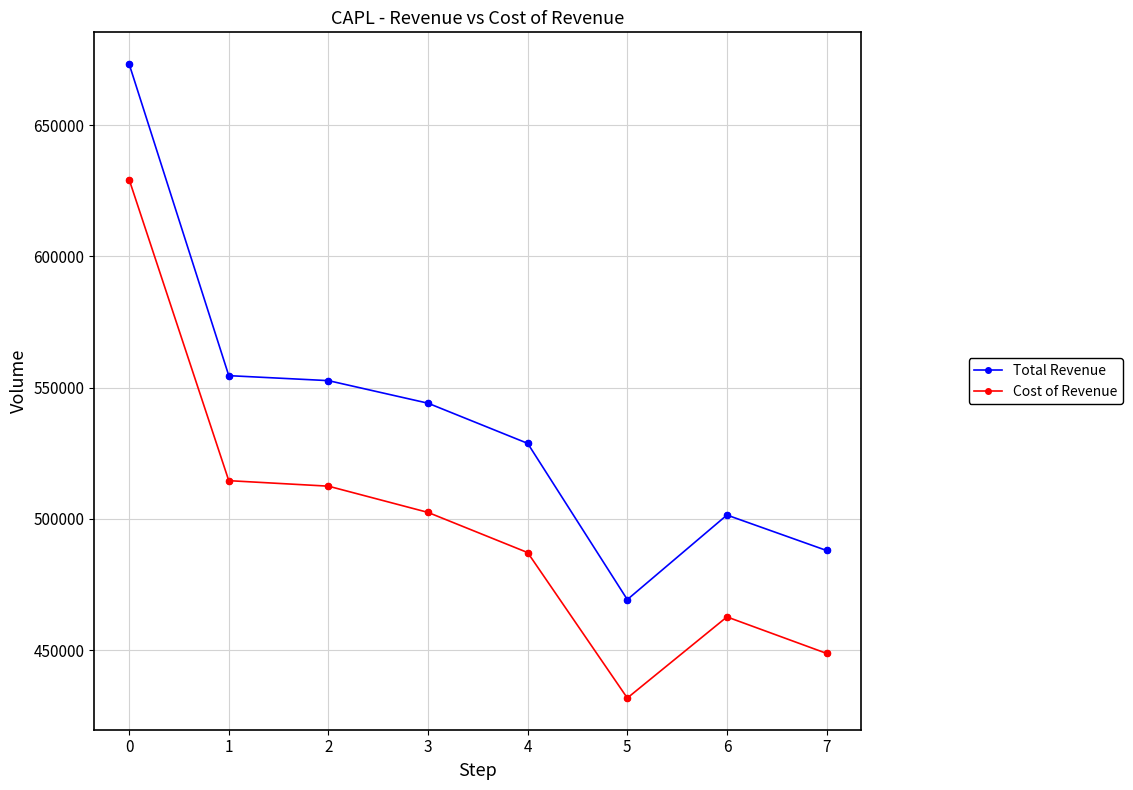

Is the value of Total Revenue at 1 greater than the value of Cost of Revenue at 7?

Yes